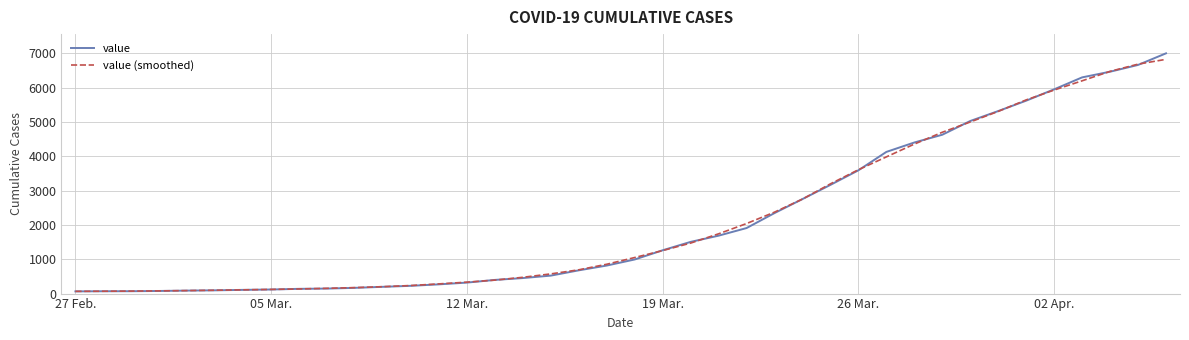

What is the maximum value for value?

6995